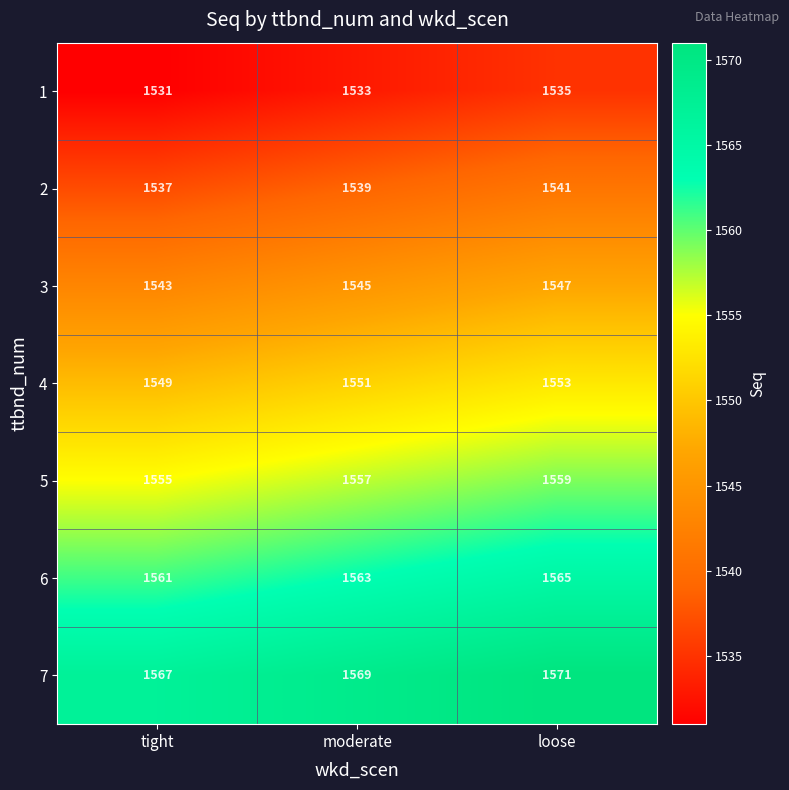

At tight, list the series in order from largest to smallest.

7, 6, 5, 4, 3, 2, 1